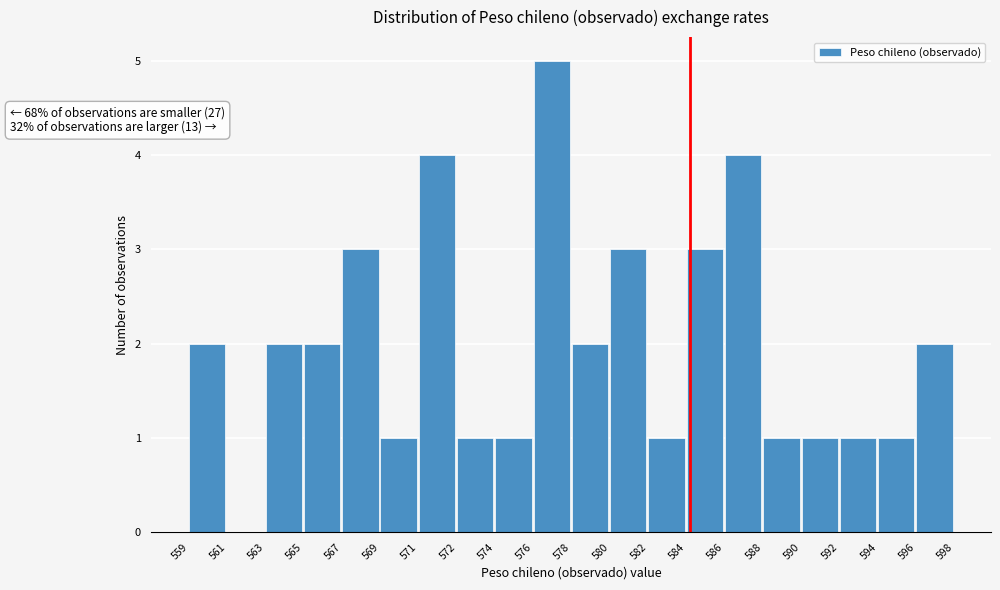

Reading right to left, list all the values displayed in this chart.

596=2	594=1	592=1	590=1	588=1	586=4	584=3	582=1	580=3	578=2	576=5	574=1	572=1	571=4	569=1	567=3	565=2	563=2	561=0	559=2